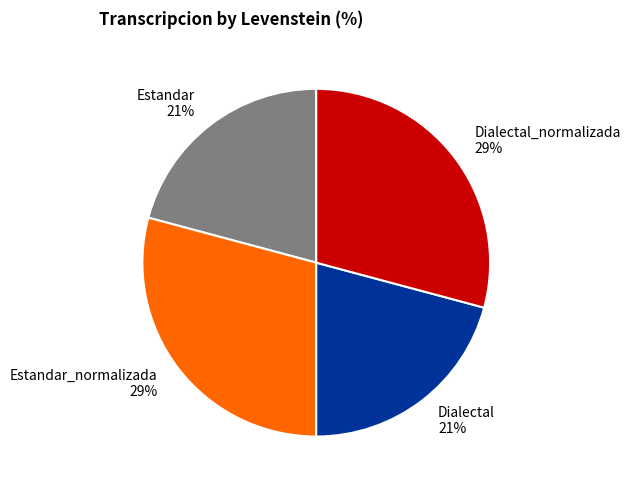

What is the ratio of the value at Estandar_normalizada 29% to the value at Estandar 21%?

1.4